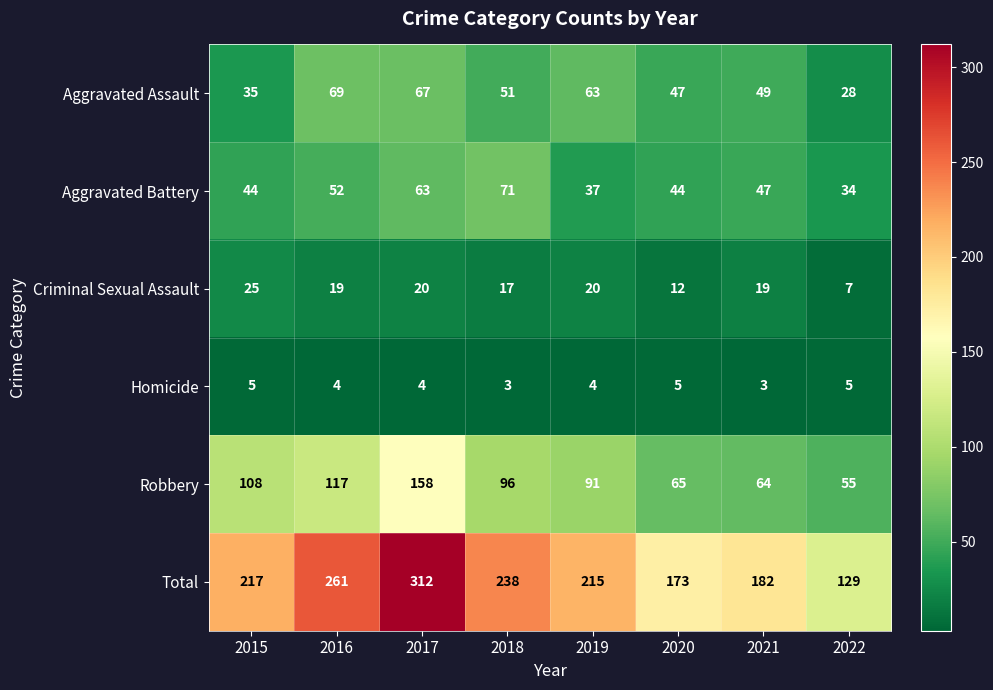

What is the approximate value of Aggravated Battery at 2017, to the nearest 5?

65